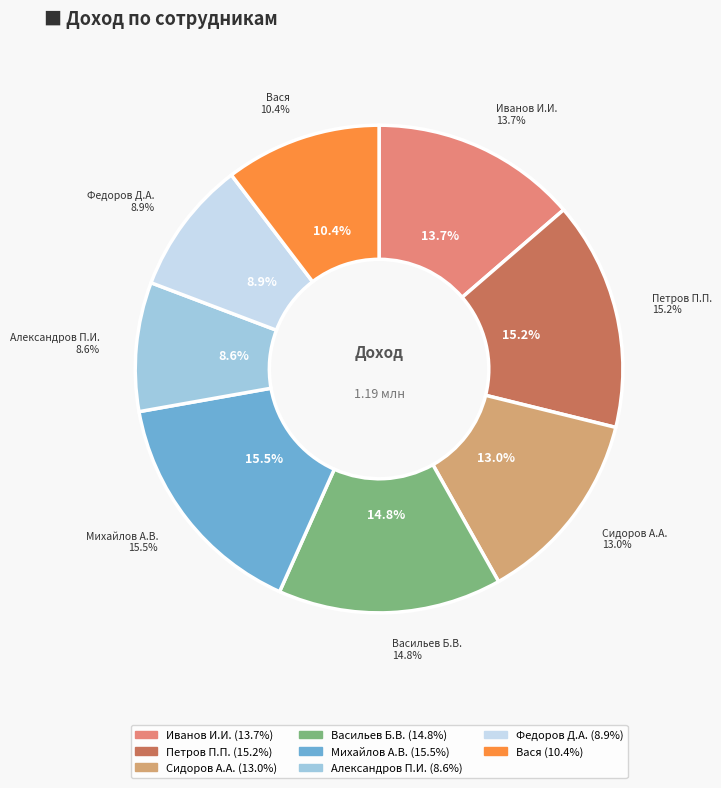

Is it true that Иванов И.И. is 14% of the pie?

True